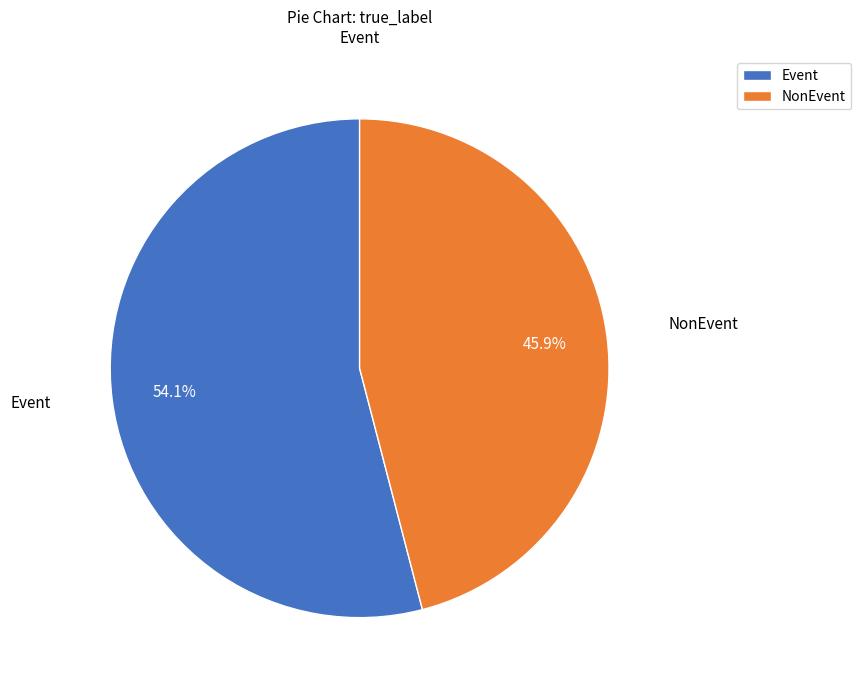

Is it true that NonEvent is 59% of the pie?

False